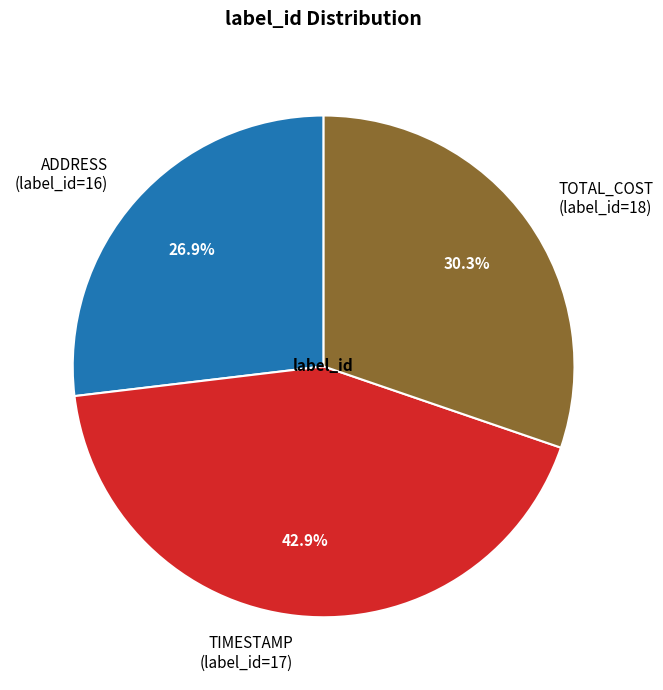

What is the largest slice in the pie chart?

TIMESTAMP (label_id=17)